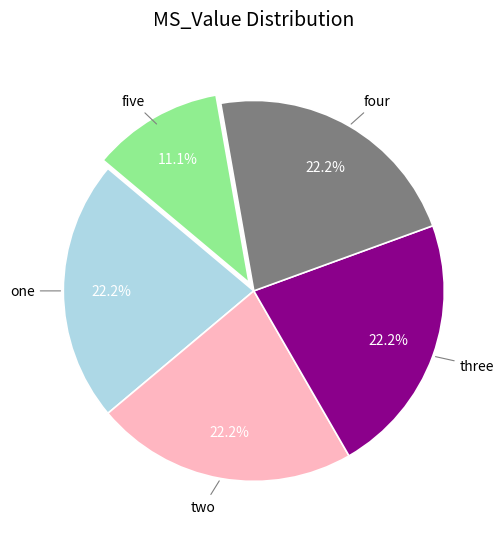

Is there a majority slice in this chart?

No